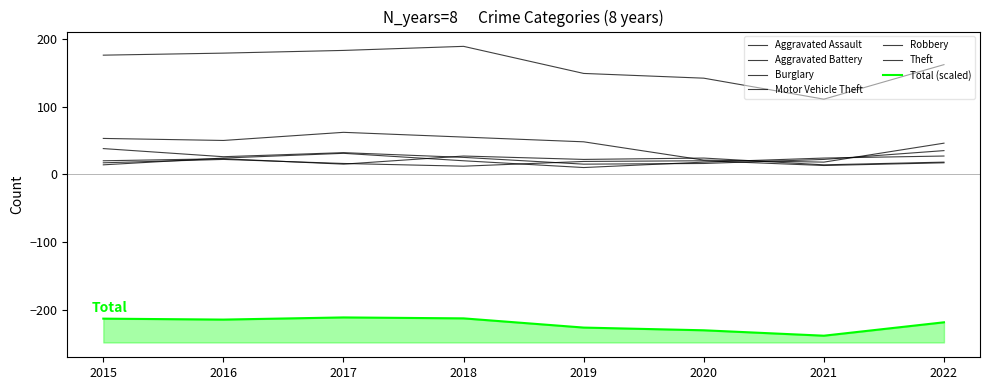

The Burglary series shows 25 at 2015. True or false?

False